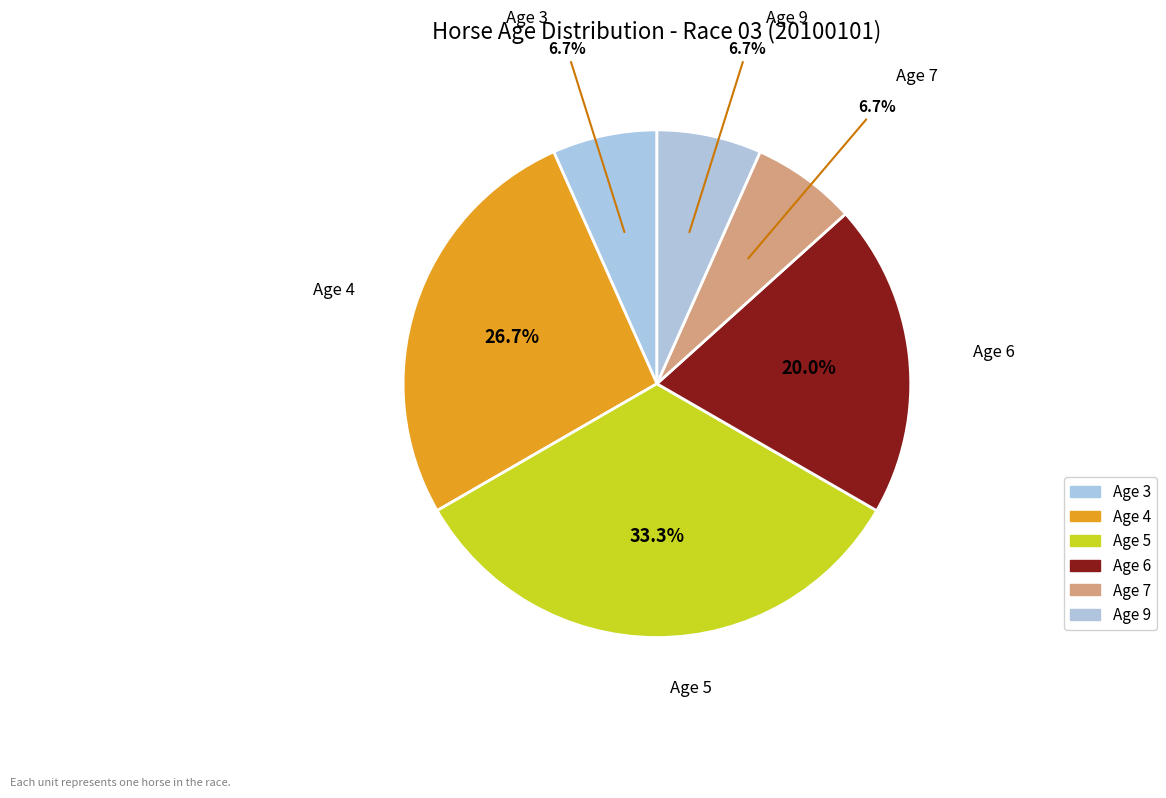

What percentage do Age 4 and Age 5 together represent?

60.0%